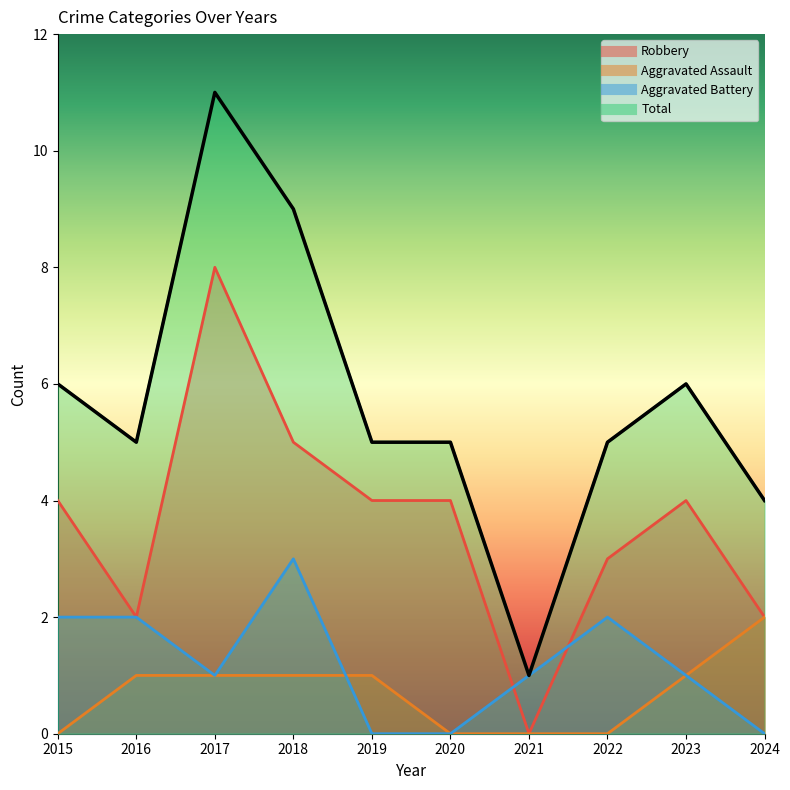

The value of Aggravated Battery at 2024 is -2. True or false?

False